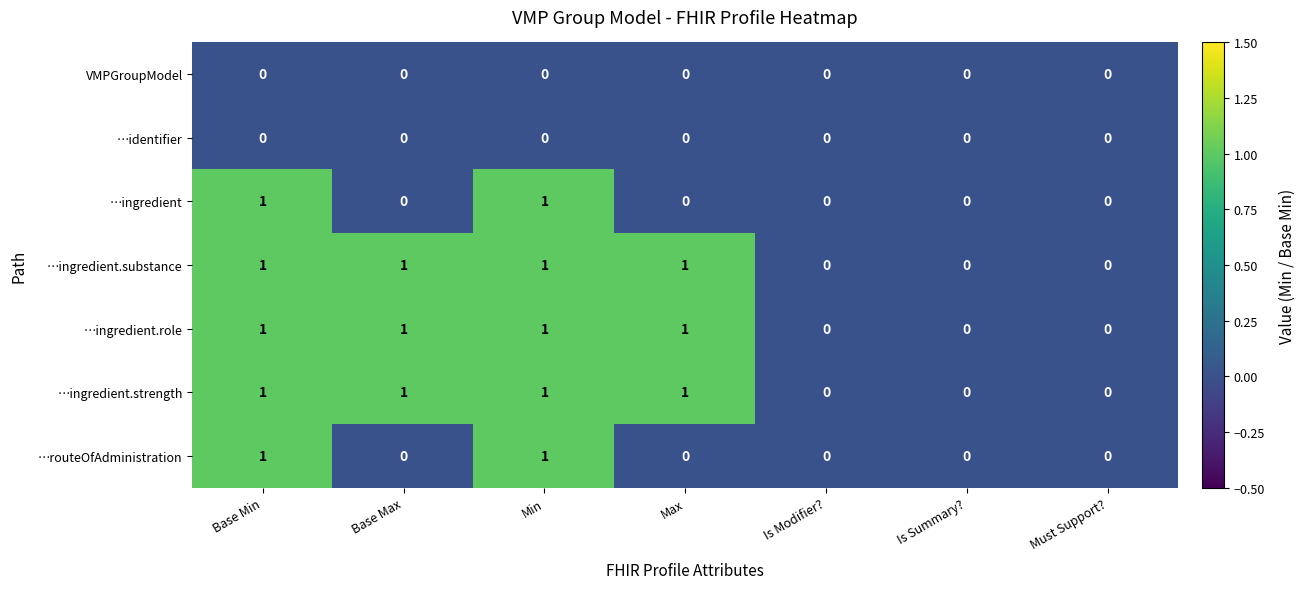

Count the number of categories in the chart.

7